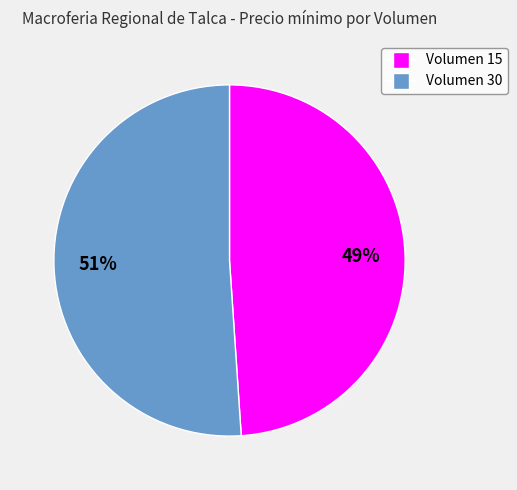

How many segments does this pie chart have?

2